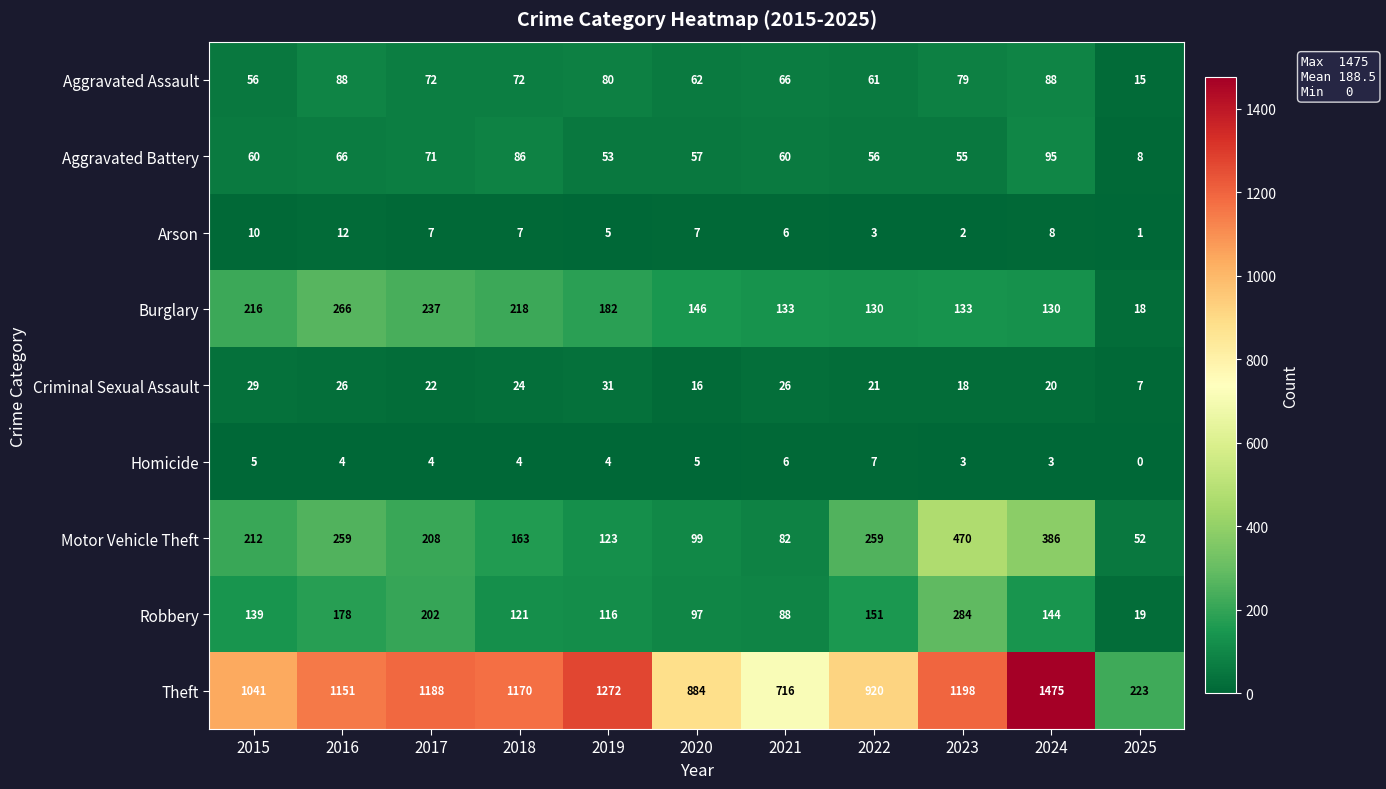

How many series are shown in this chart?

9